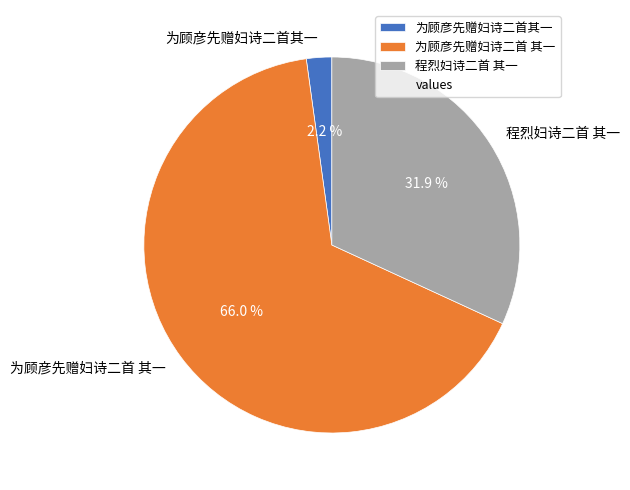

Do 为顾彦先赠妇诗二首其一 and 为顾彦先赠妇诗二首 其一 together represent more than half of the pie?

Yes